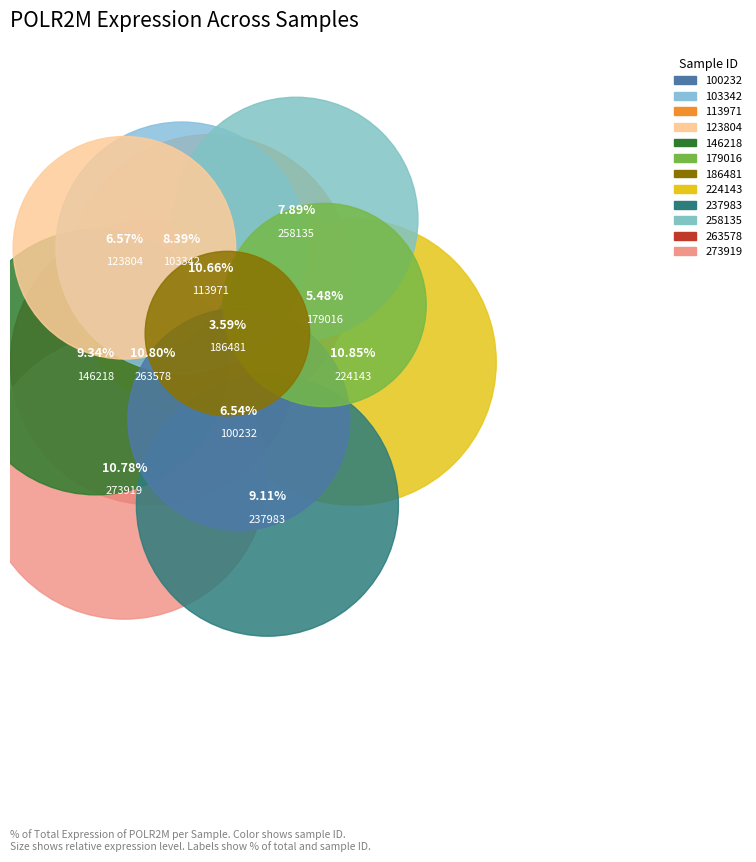

To the nearest percent, what is the average slice percentage?

8%